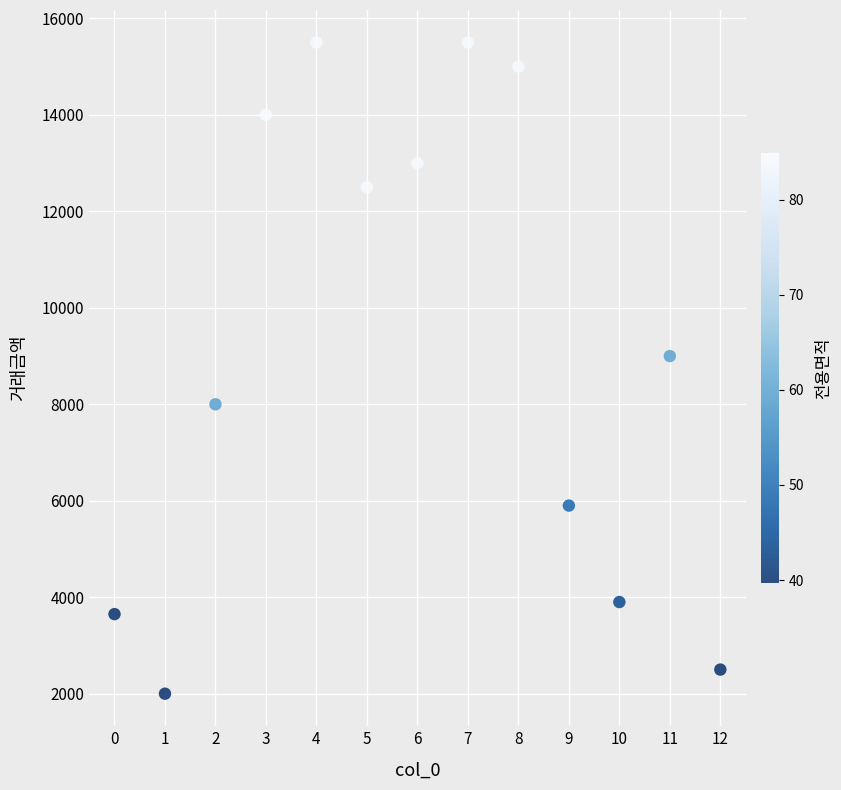

What Y value in the scatter plot is closest to 8750?

9000